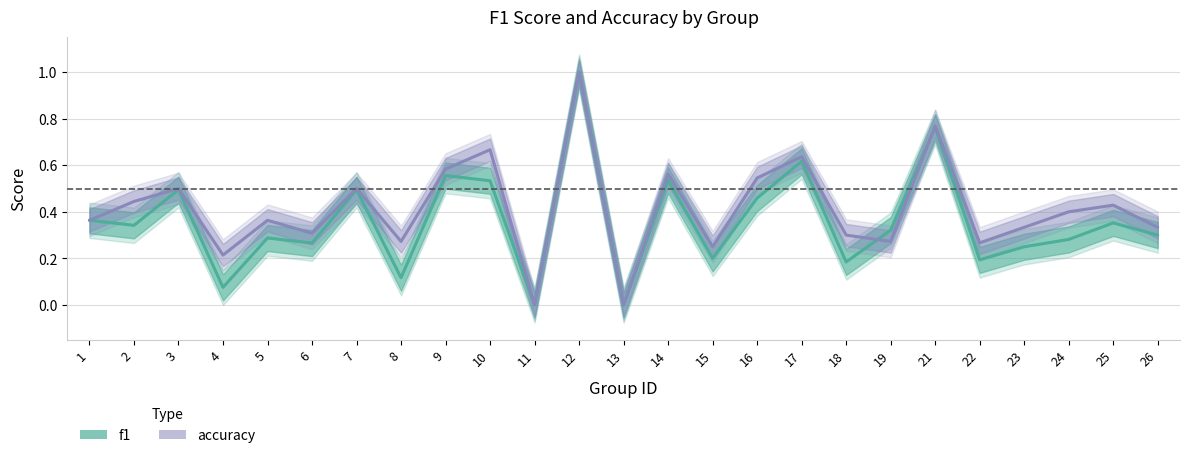

How many lines are shown in the chart?

2